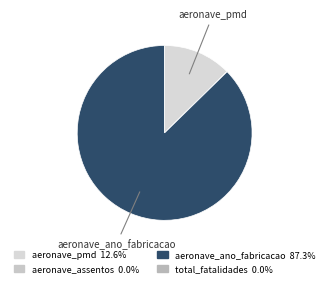

Does aeronave_assentos account for over 50% of the chart?

No